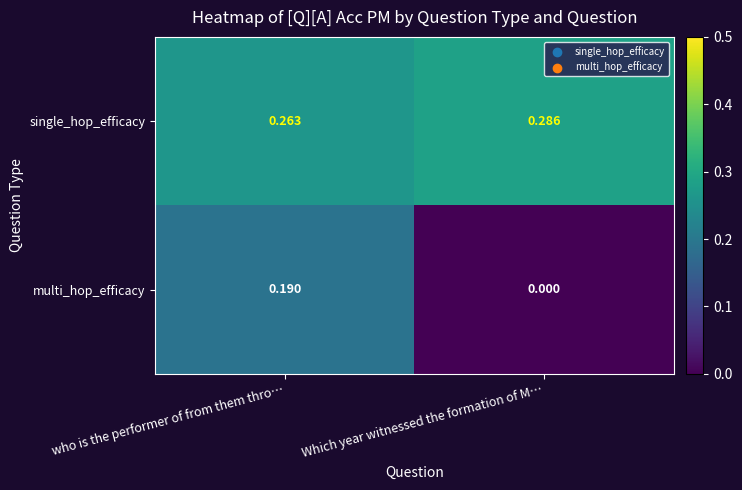

List the series in order of their peak value, highest first.

single_hop_efficacy, multi_hop_efficacy